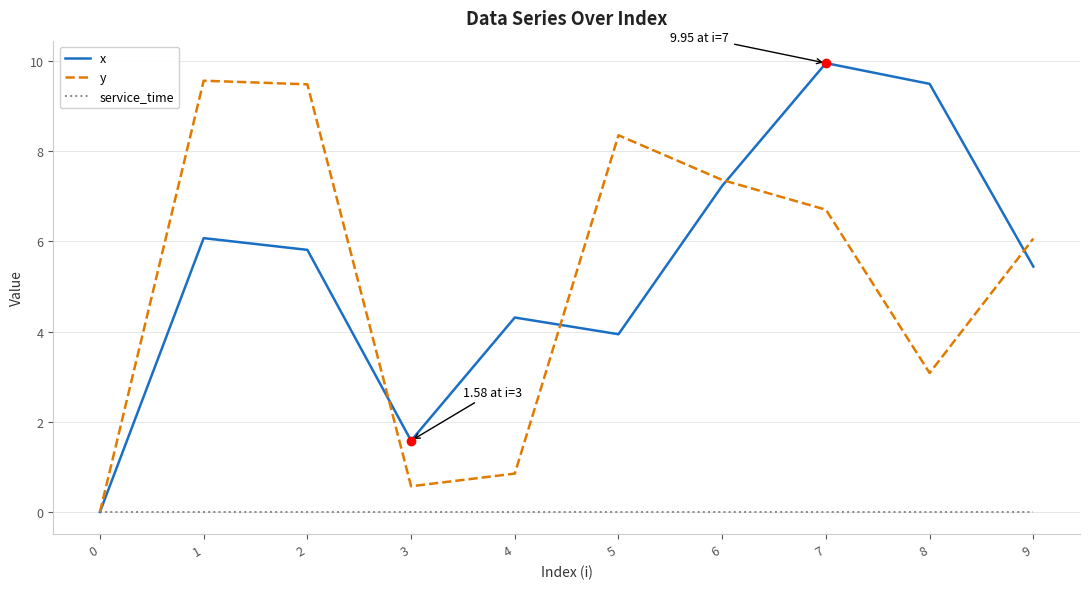

What is the average value of the x series?

5.4